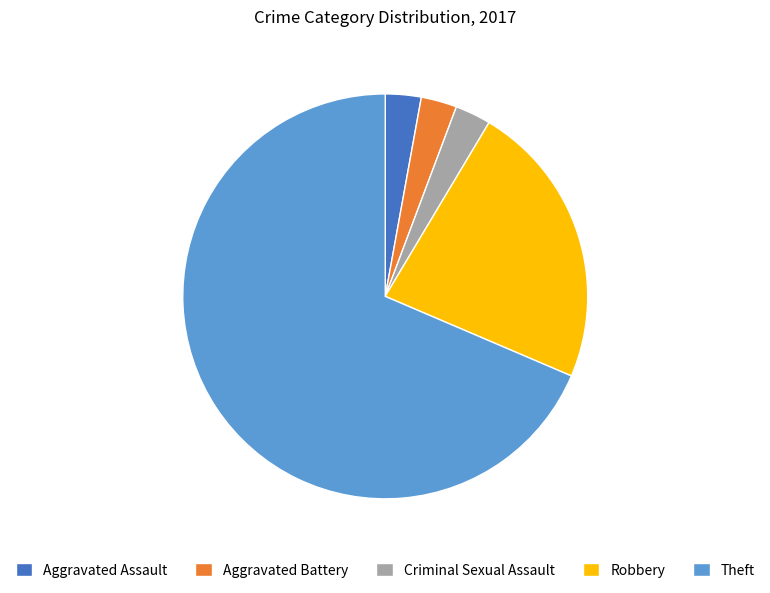

Combined, do Aggravated Assault and Criminal Sexual Assault account for over 50%?

No